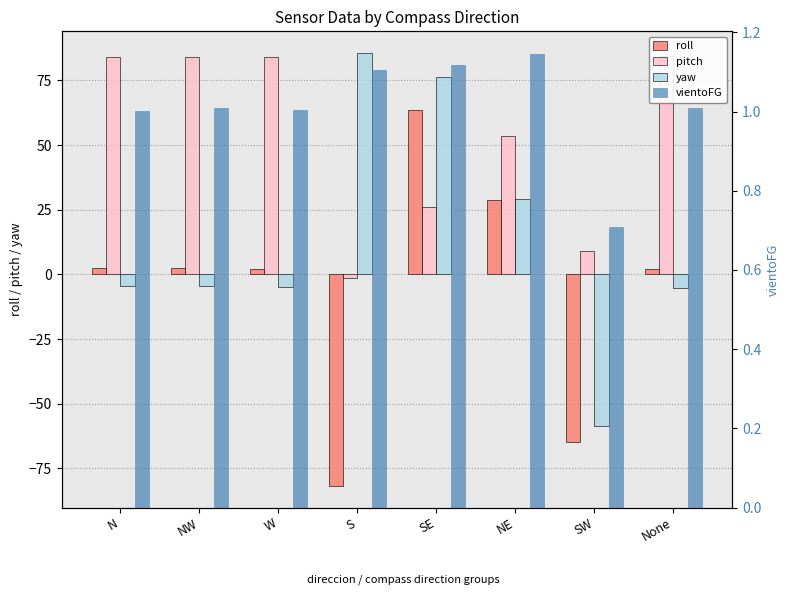

What position from the left is SW?

7